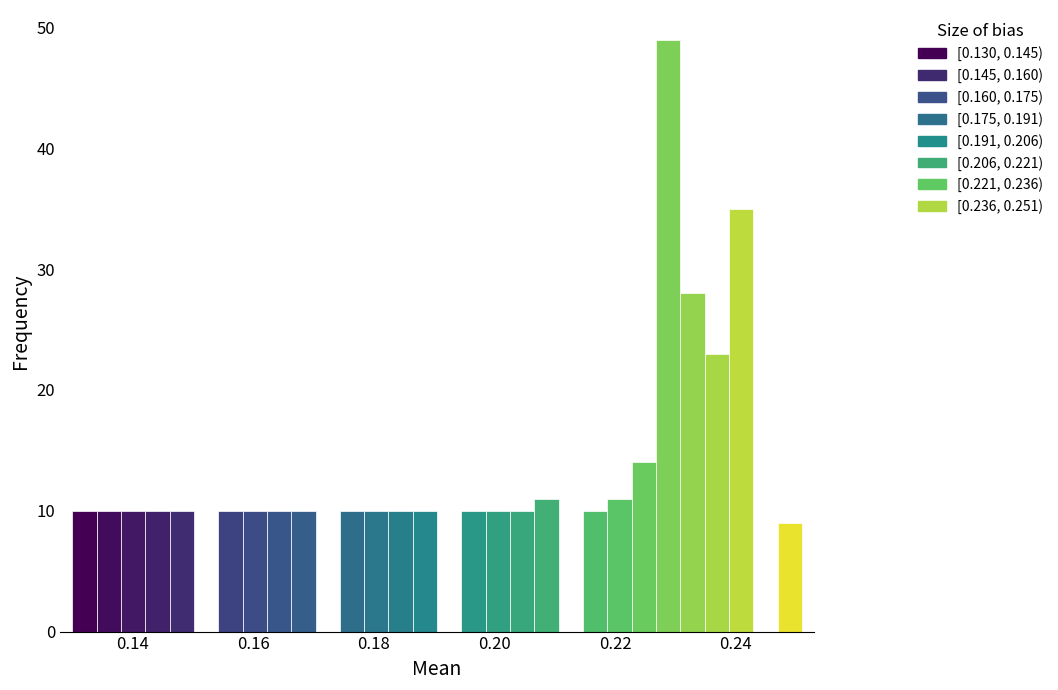

Read against the x-axis, roughly where is the centre of the tallest bar?

0.228